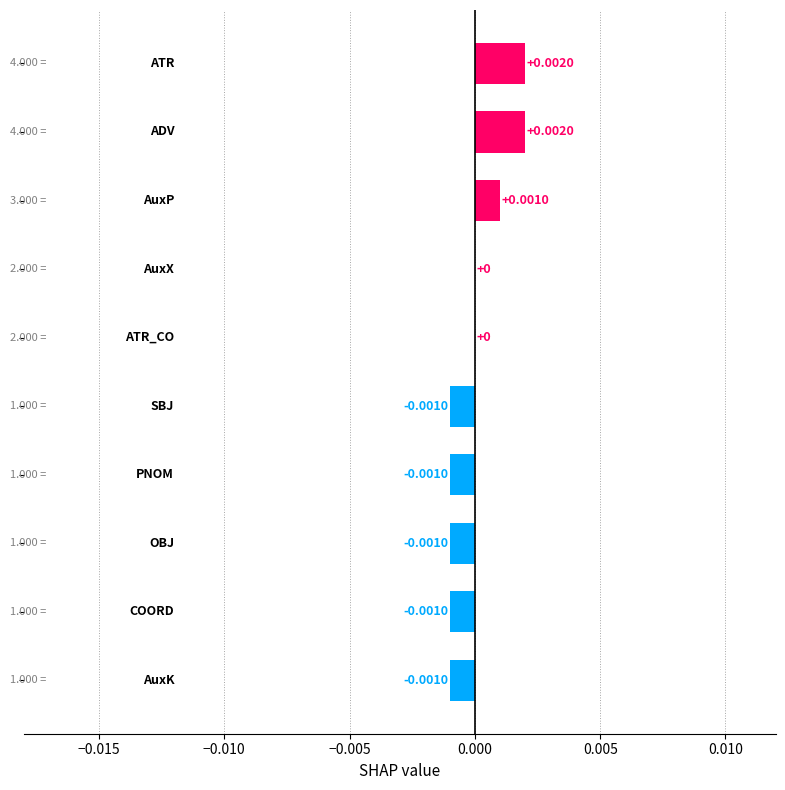

Are the bars grouped side by side (vs. stacked)?

No